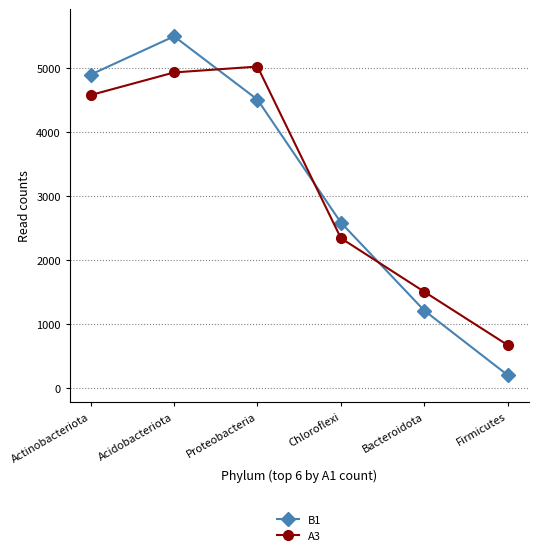

Which series ends up on top after the final intersection of A3 and B1?

A3